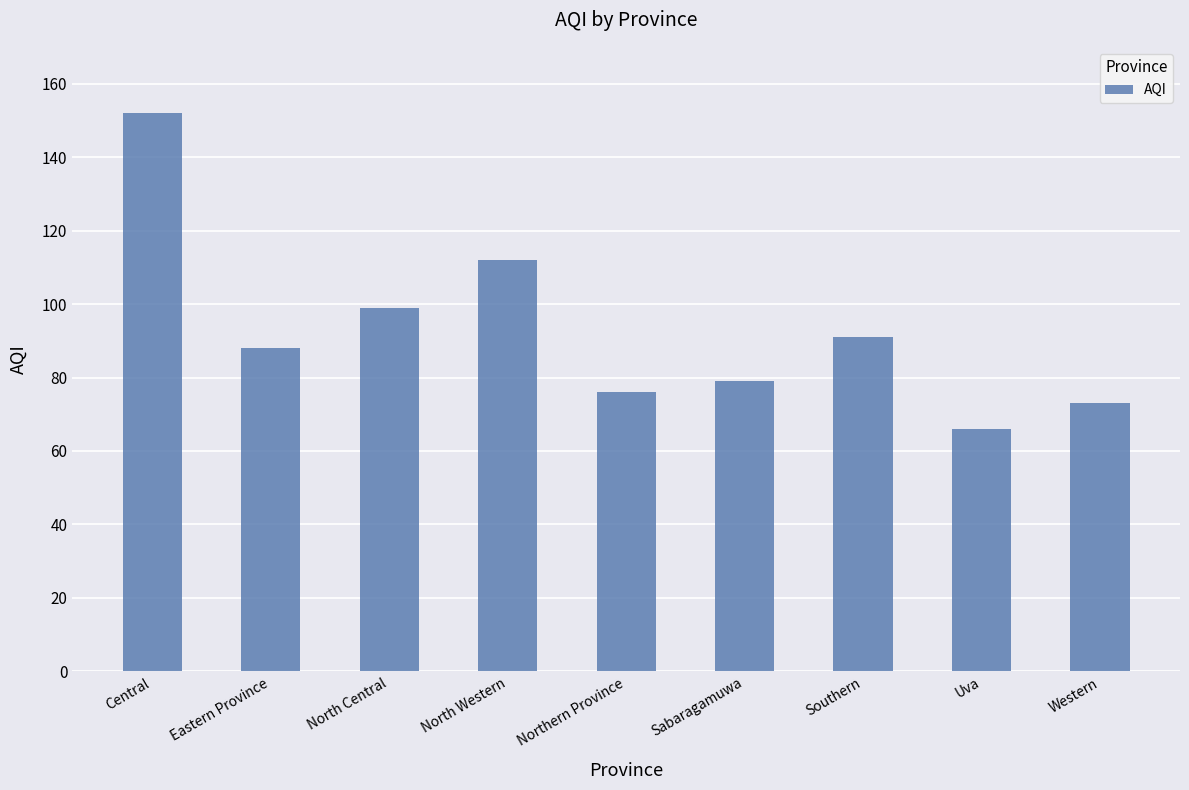

Is it true that the value at North Western is 112?

True